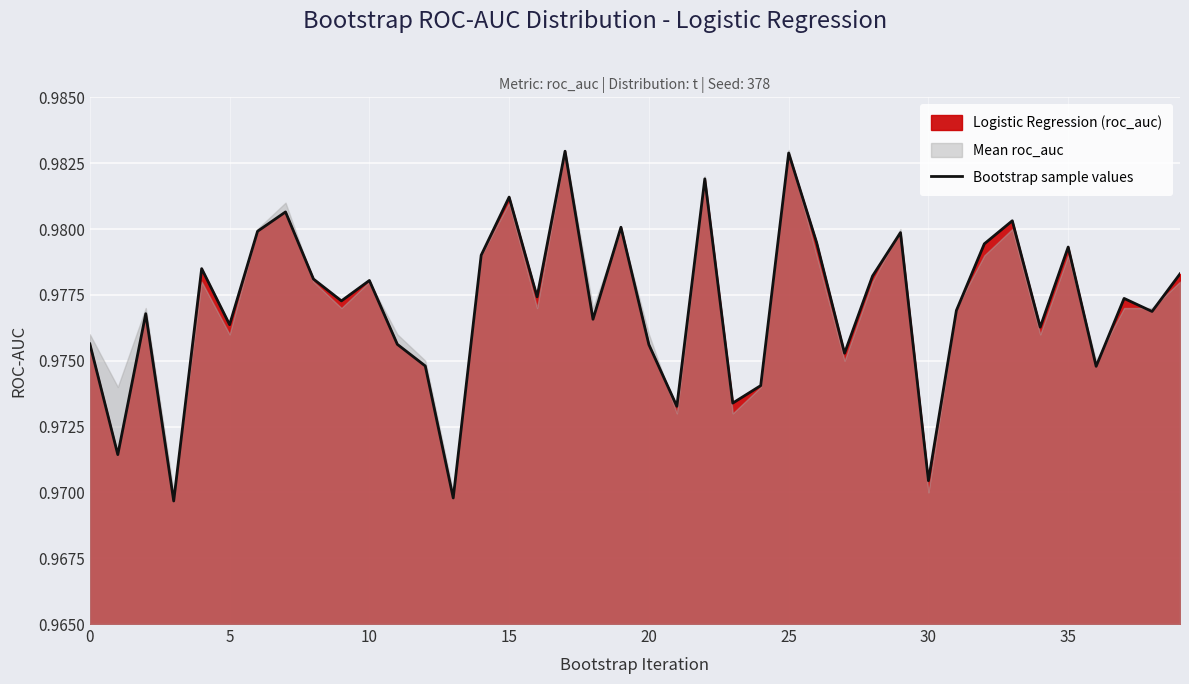

Reading left to right, extract all data points from this chart.

1.0	1.0	1.0	1.0	1.0	1.0	1.0	1.0	1.0	1.0	1.0	1.0	1.0	1.0	1.0	1.0	1.0	1.0	1.0	1.0	1.0	1.0	1.0	1.0	1.0	1.0	1.0	1.0	1.0	1.0	1.0	1.0	1.0	1.0	1.0	1.0	1.0	1.0	1.0	1.0